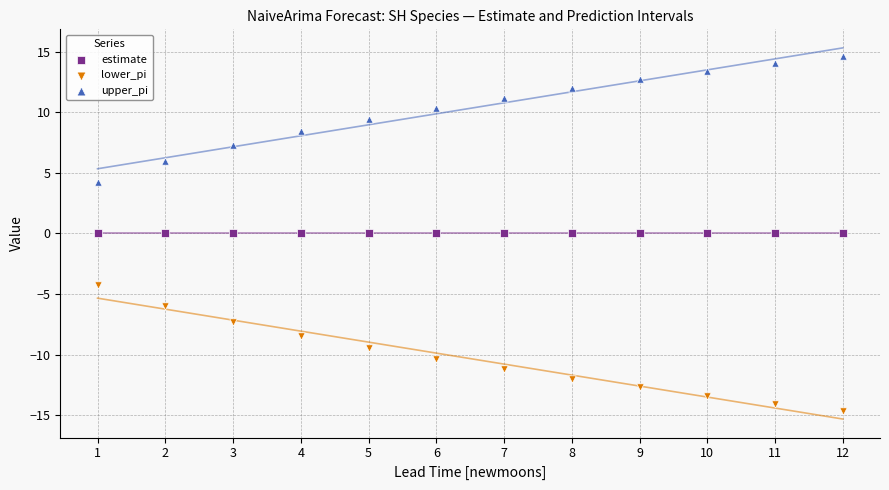

Which series reaches the minimum Y coordinate?

lower_pi